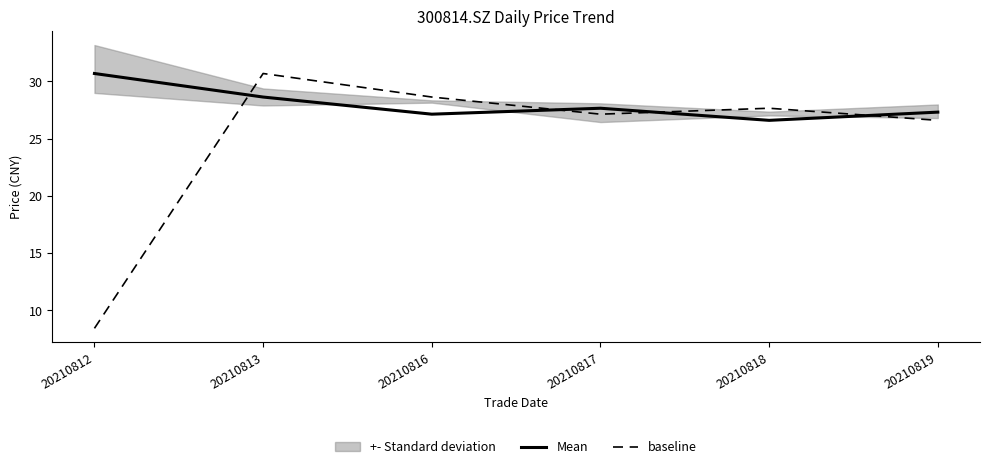

What is the difference between the second highest and second lowest values in the baseline series?

2.0